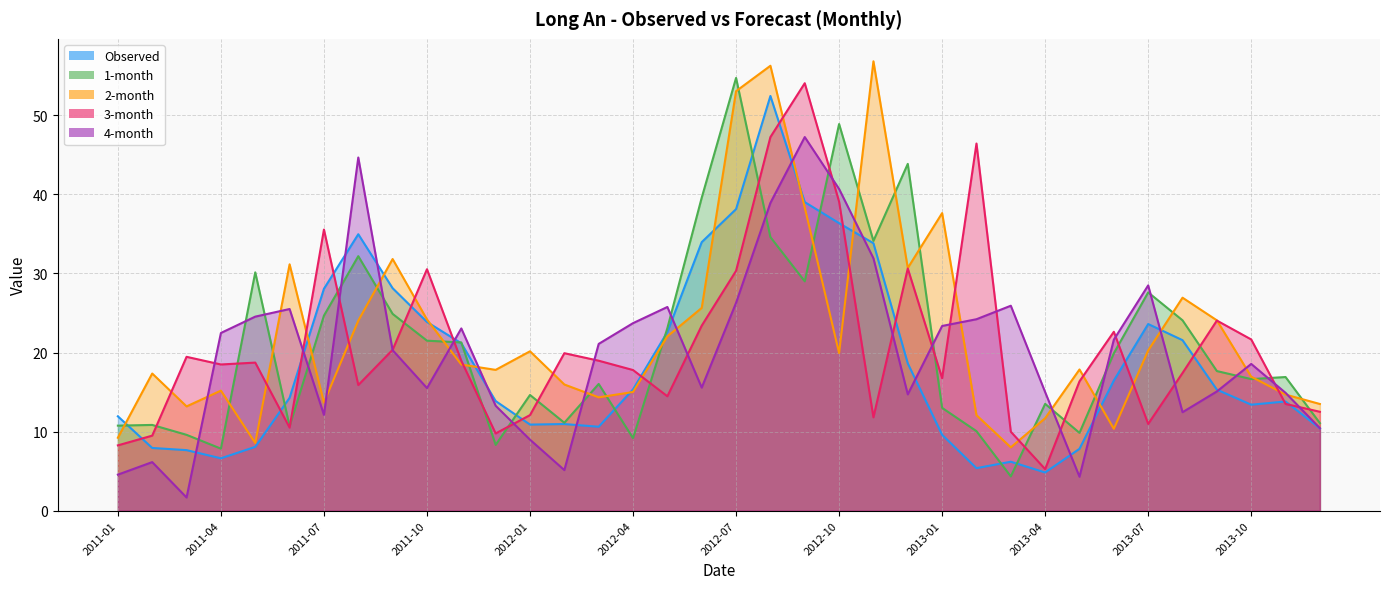

How many data points does each series have?

36